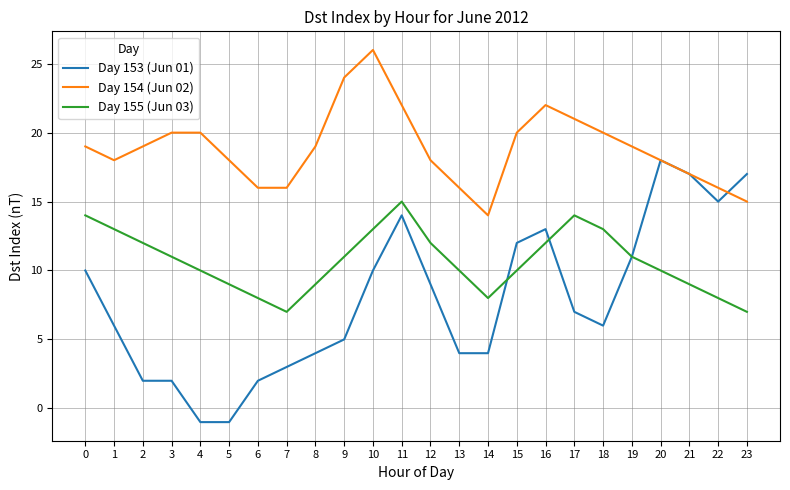

Rank the series at 13 from highest to lowest value.

Day 154 (Jun 02), Day 155 (Jun 03), Day 153 (Jun 01)